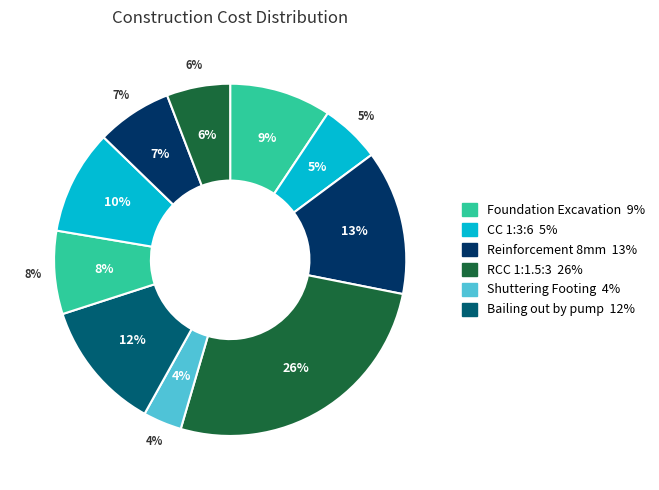

Does any single category account for the majority?

No